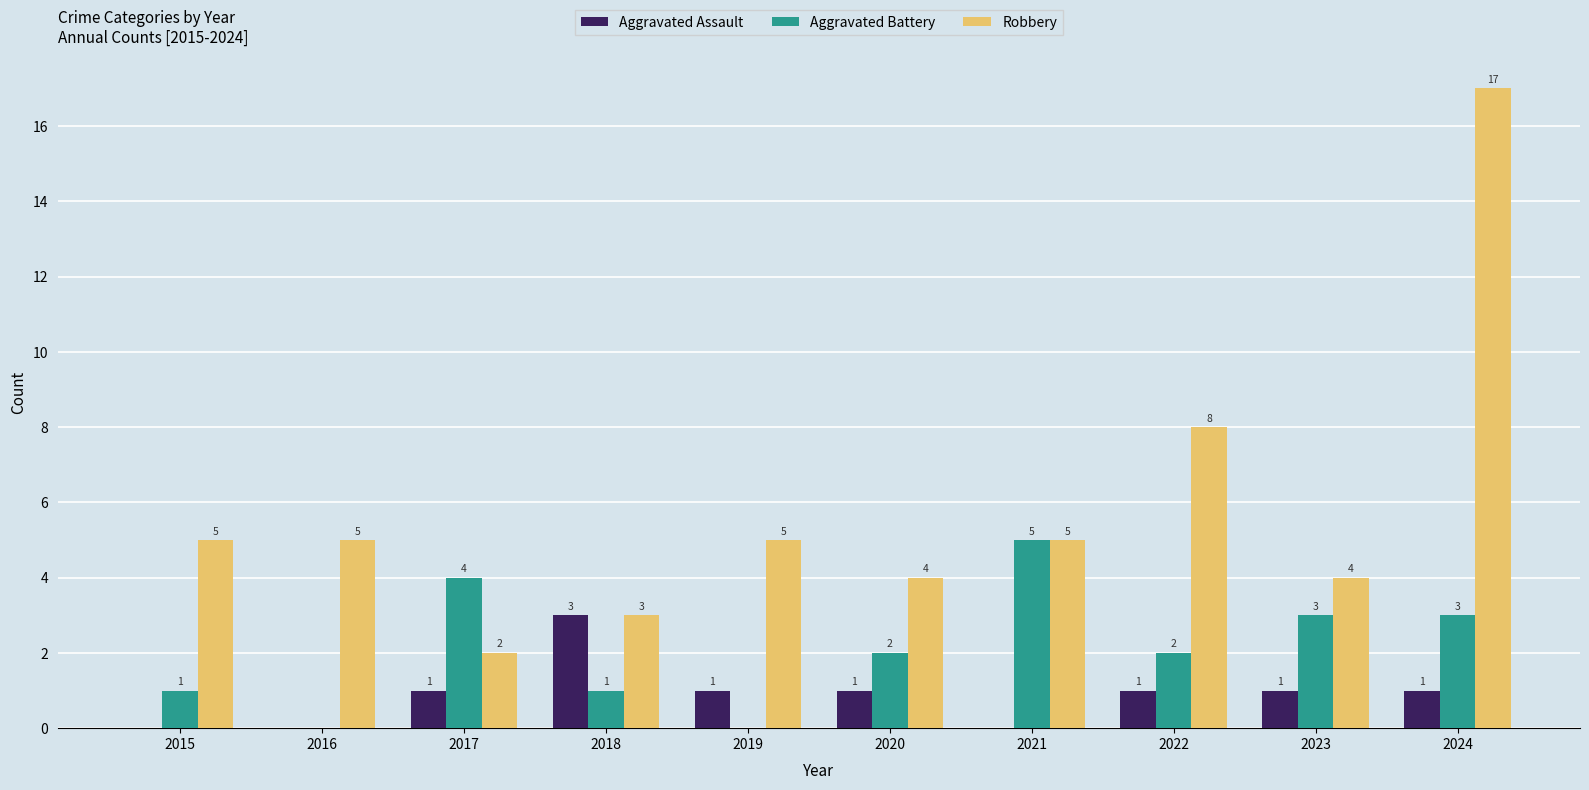

What is the sum of all Aggravated Assault values?

9